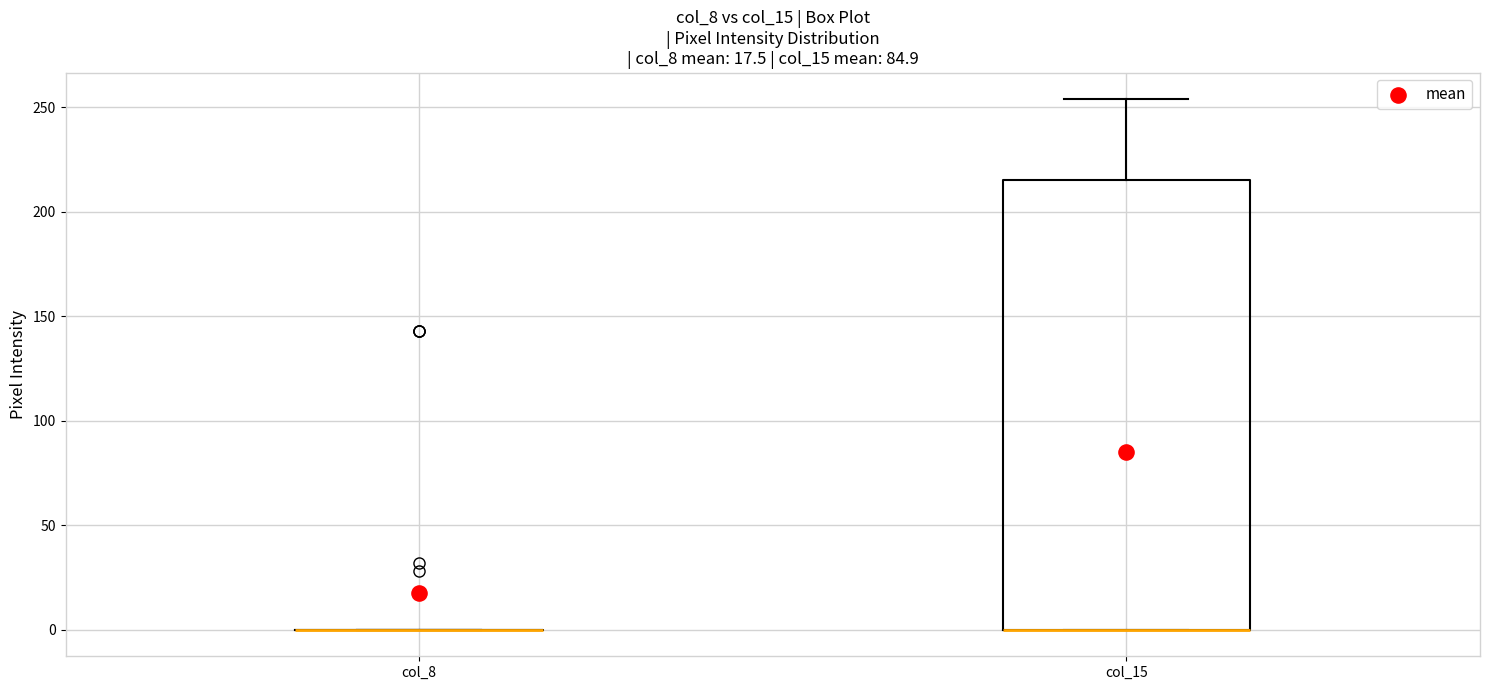

Which box is the tallest, from its lower edge to its upper edge?

col_15